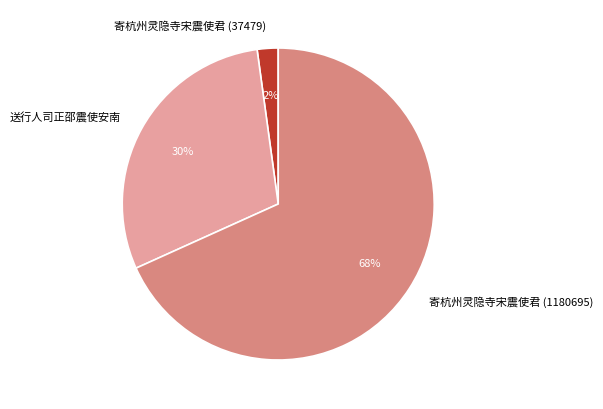

To the nearest percent, what is the average slice percentage?

33%